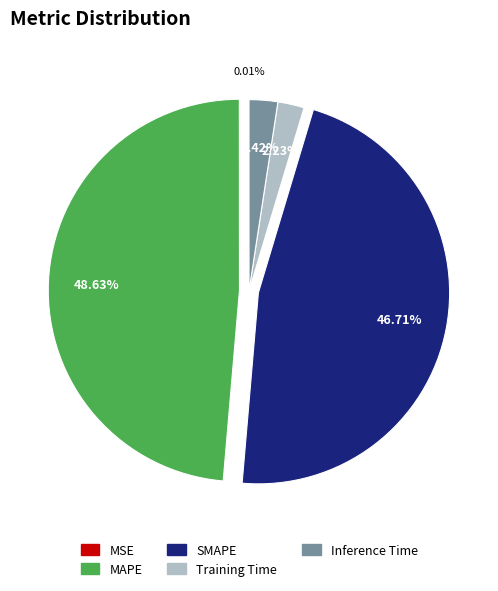

Between Inference Time and SMAPE, which is larger?

SMAPE